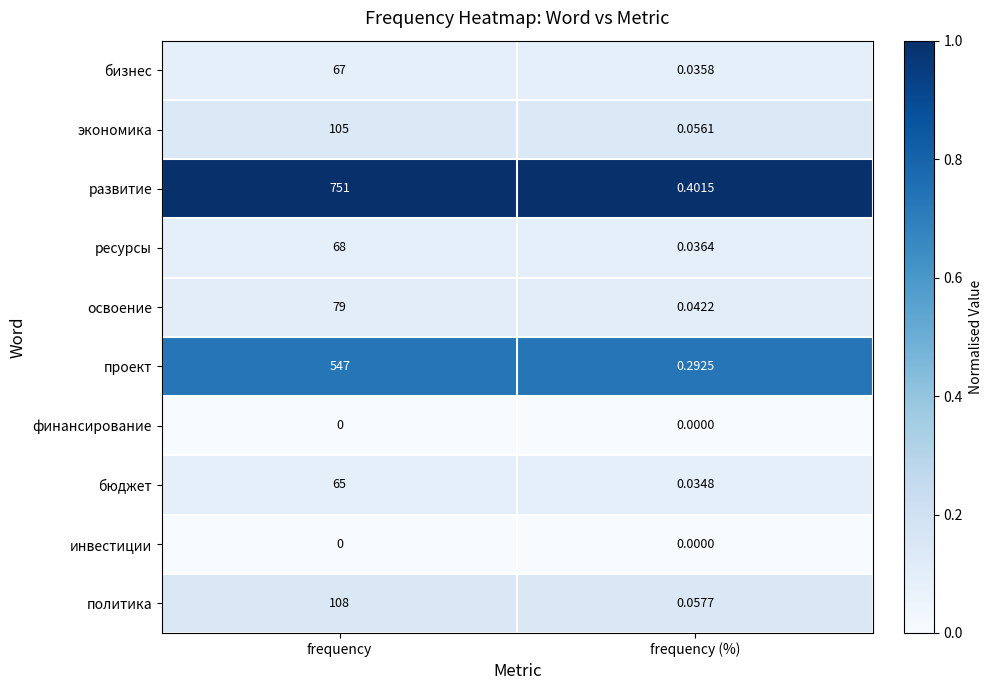

Between frequency and frequency (%), which series saw the biggest shift?

развитие